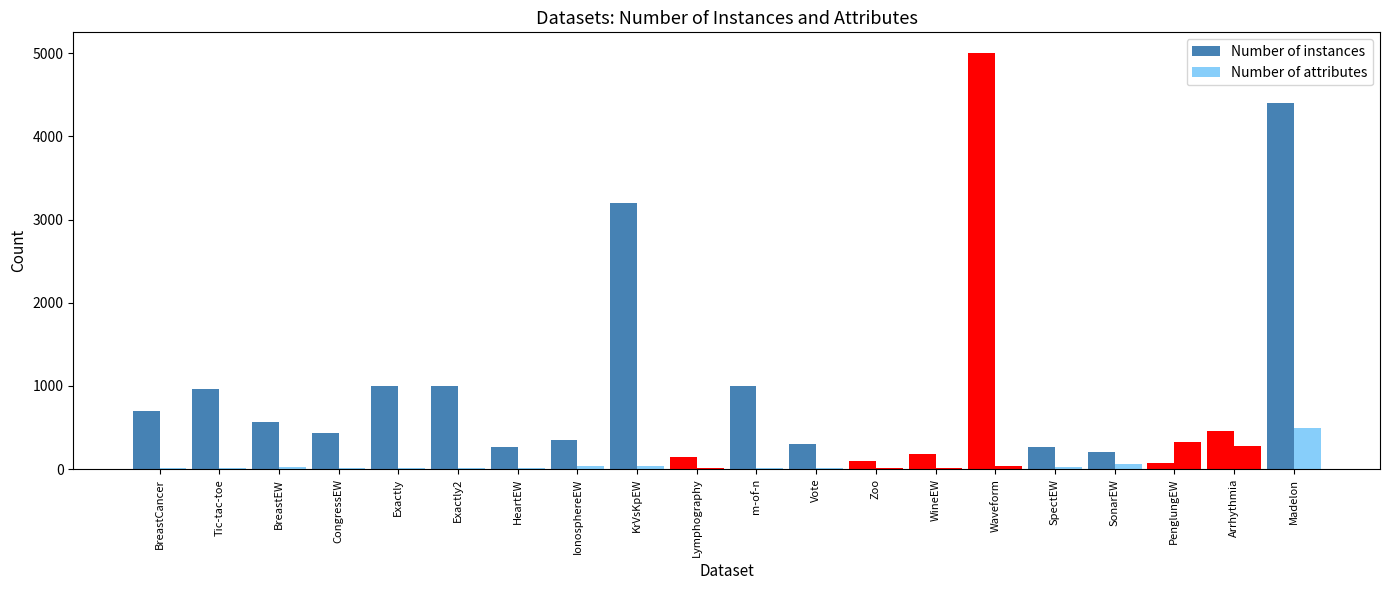

At which category does the chart reach its peak across all series?

Waveform